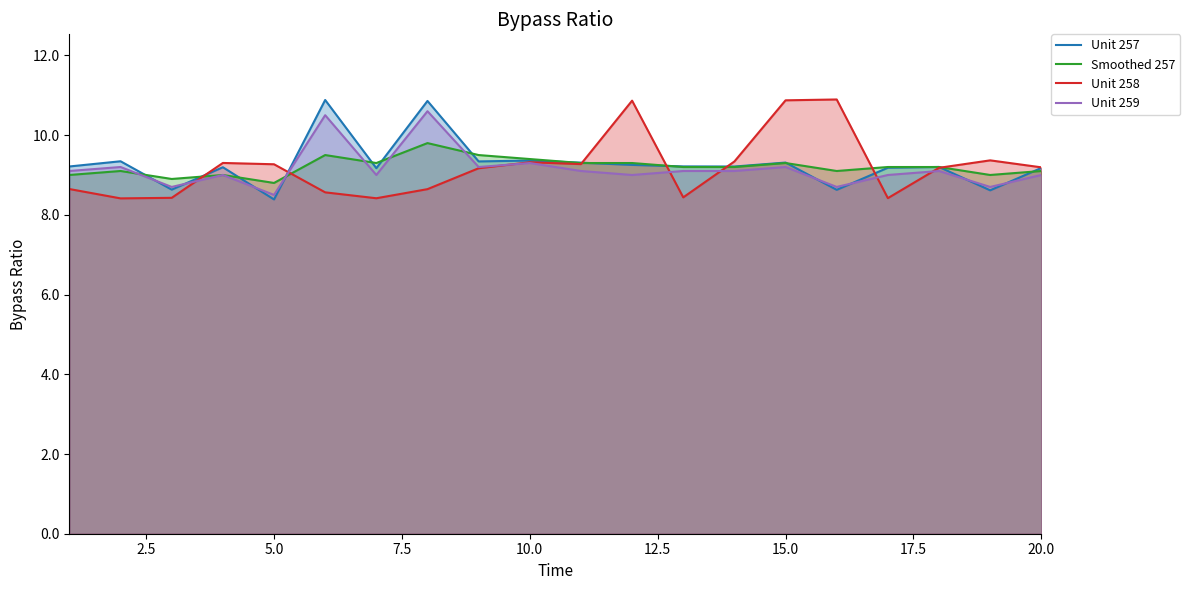

Rank the series by their maximum value, from highest to lowest.

Unit 258, Unit 257, Unit 259, Smoothed 257